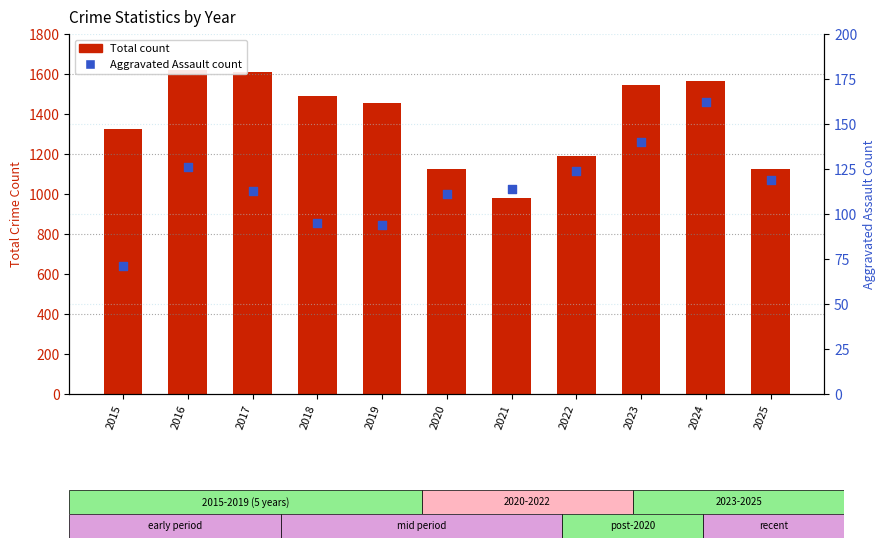

What are all the series names shown in the legend?

Total count, Aggravated Assault count